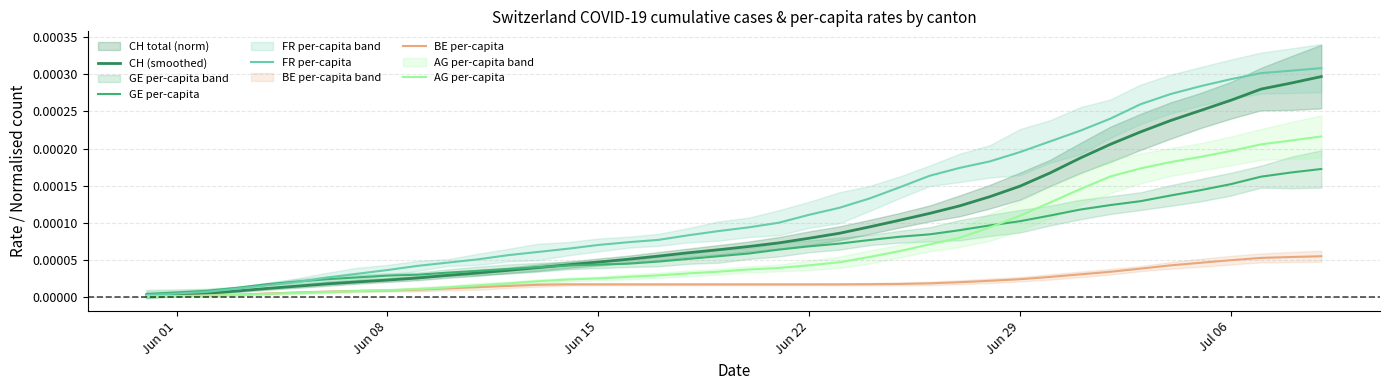

True or false: FR per-capita and AG per-capita intersect in this chart.

False